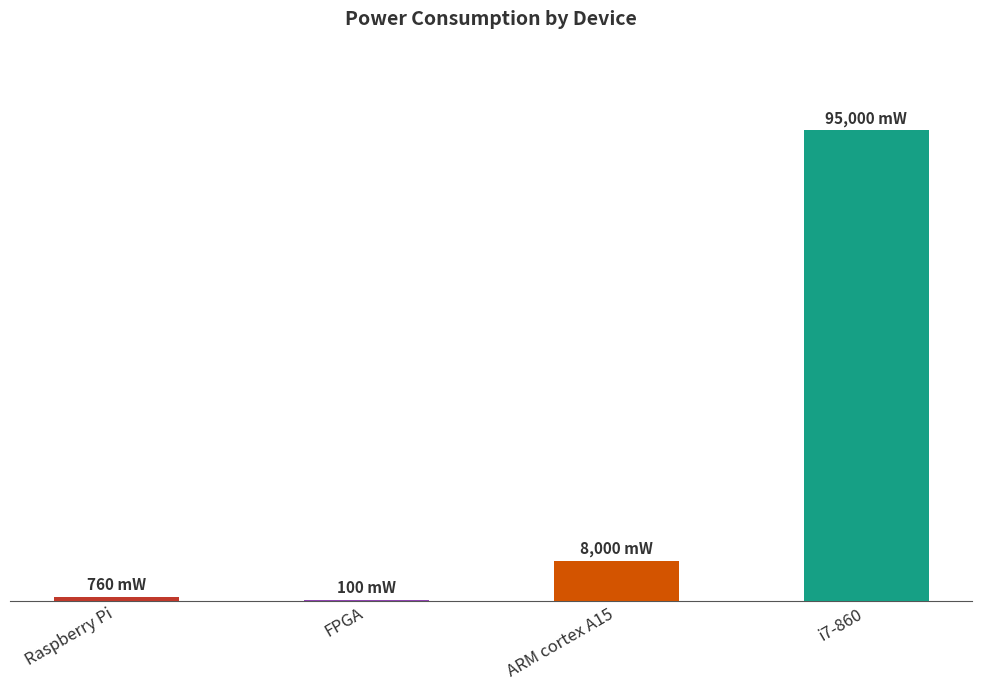

What is the value of the 2nd bar from the left?

100